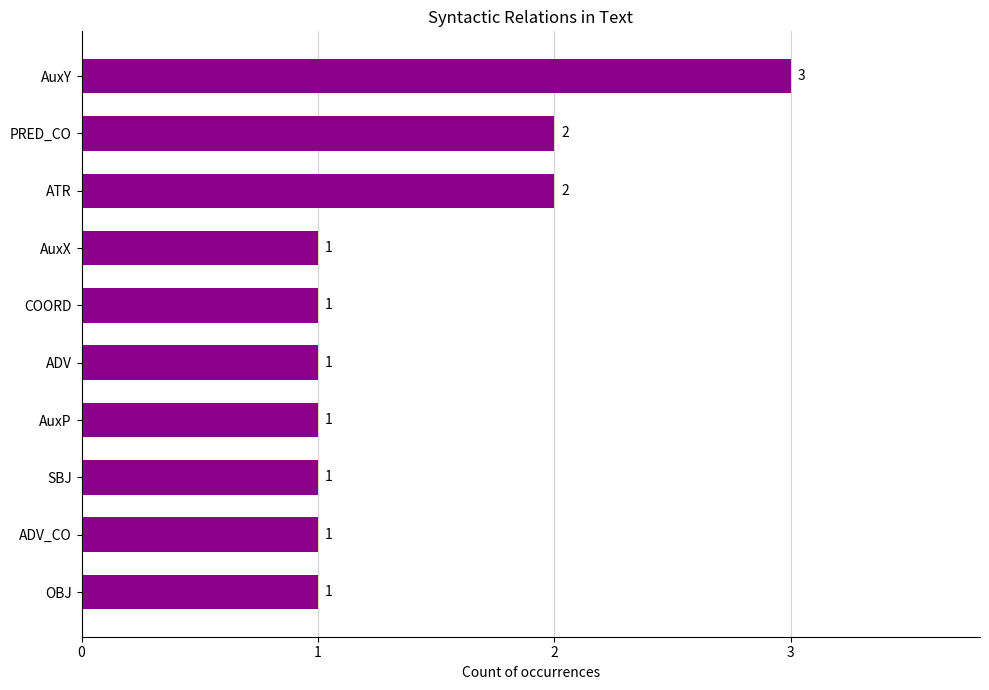

True or false: the data shows 1 at SBJ.

True